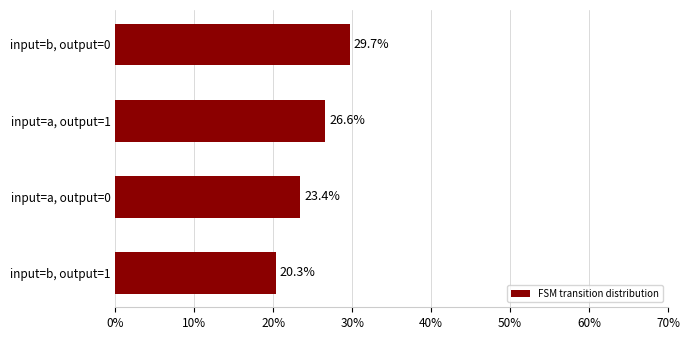

Between input=b, output=1 and input=a, output=0, which is larger?

input=a, output=0